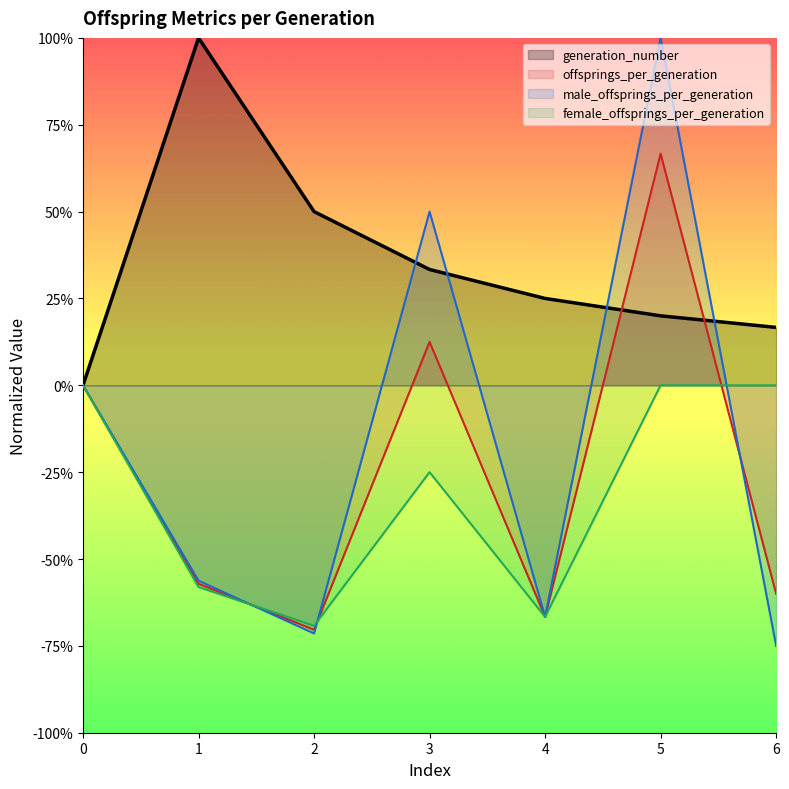

How many data points in offsprings_per_generation are less than 0?

4